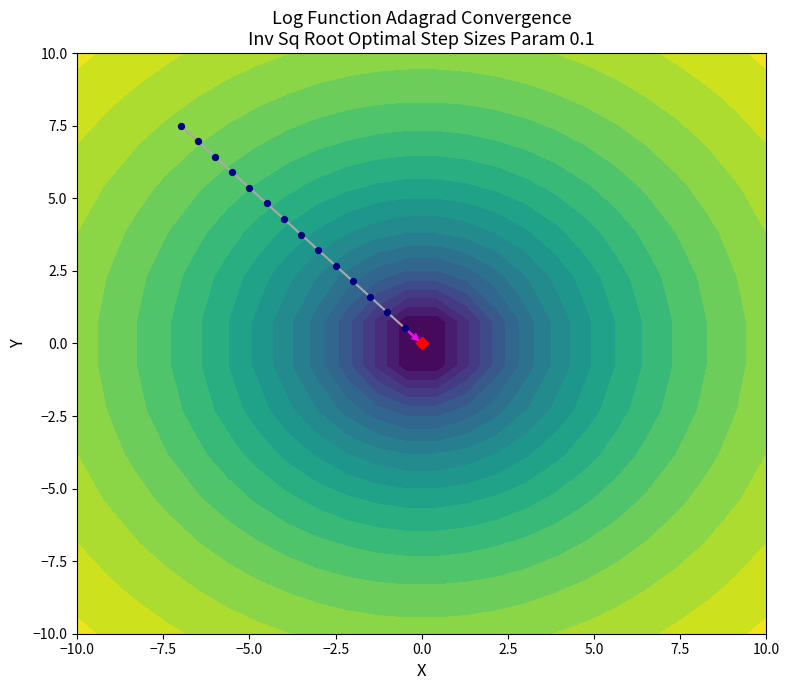

What is the average value of the steps series?

3.8